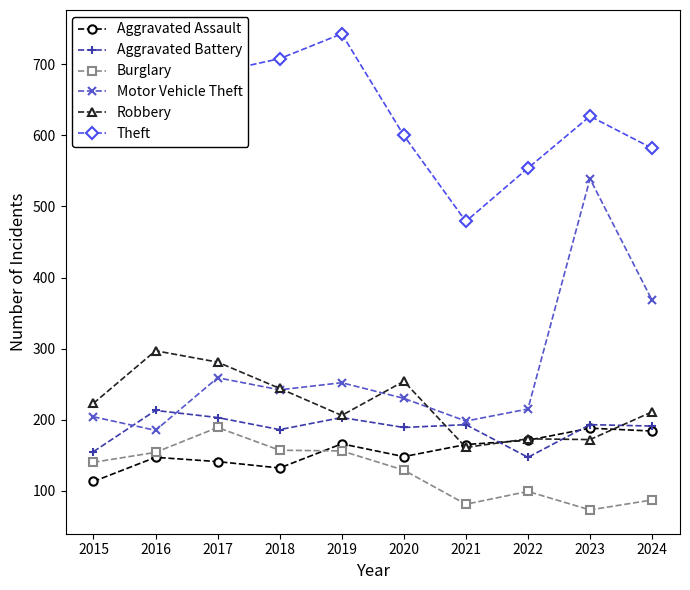

Which series has the widest spread of values?

Motor Vehicle Theft